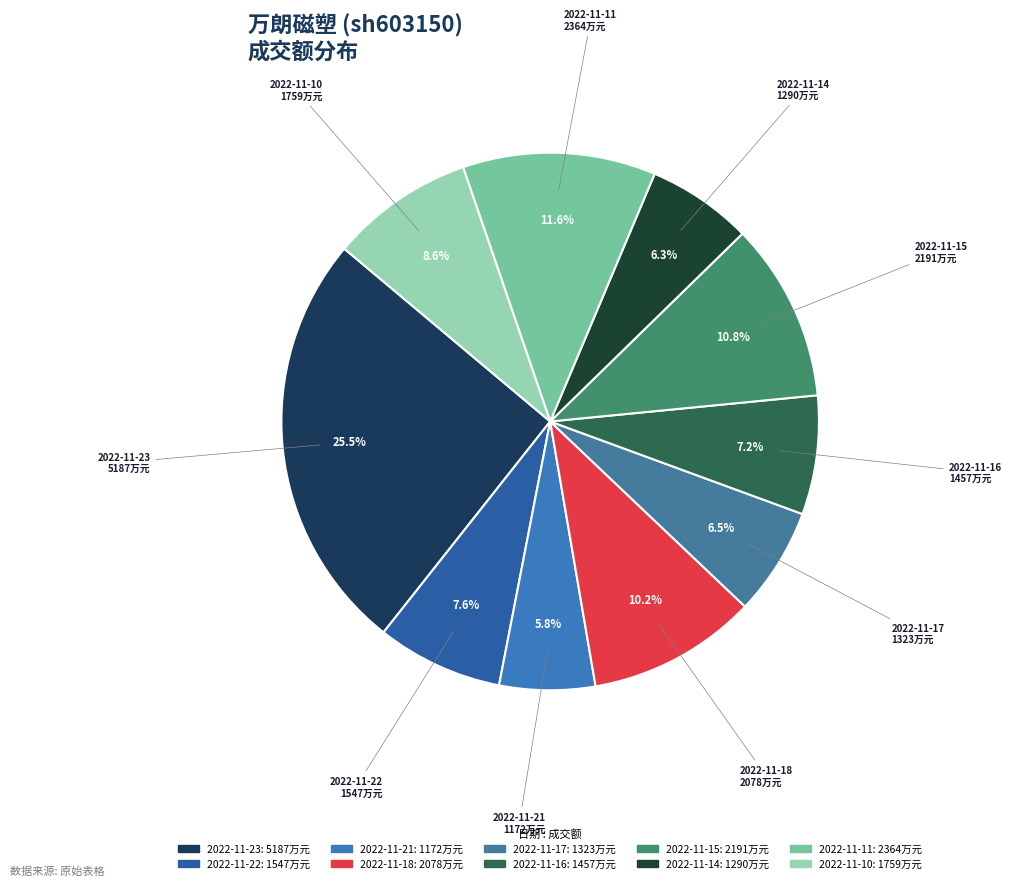

Is it true that 2022-11-11 is 1% of the pie?

False